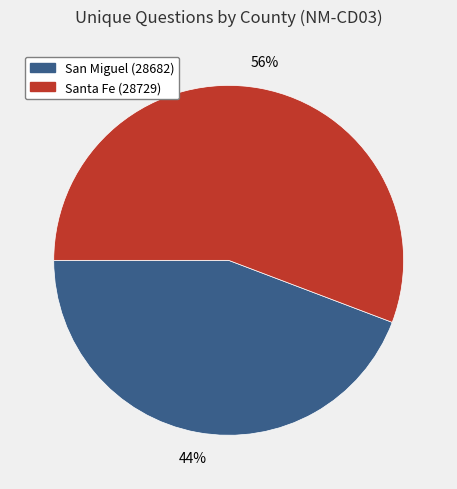

What is the ratio of the value at San Miguel (28682) to the value at Santa Fe (28729)?

0.8